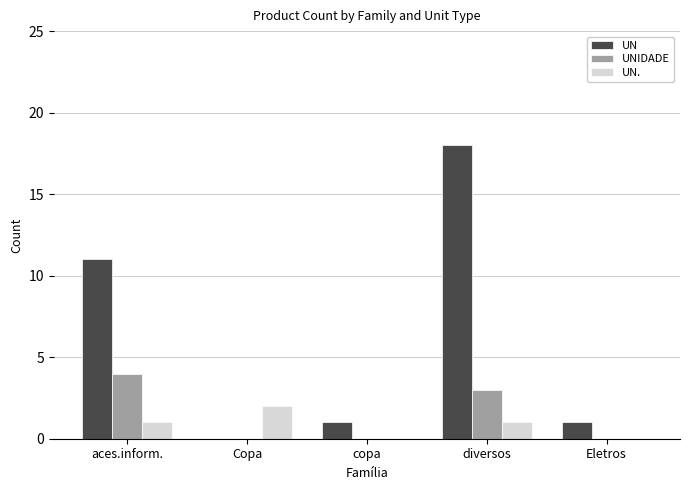

Which series changed the most between diversos and Eletros?

UN